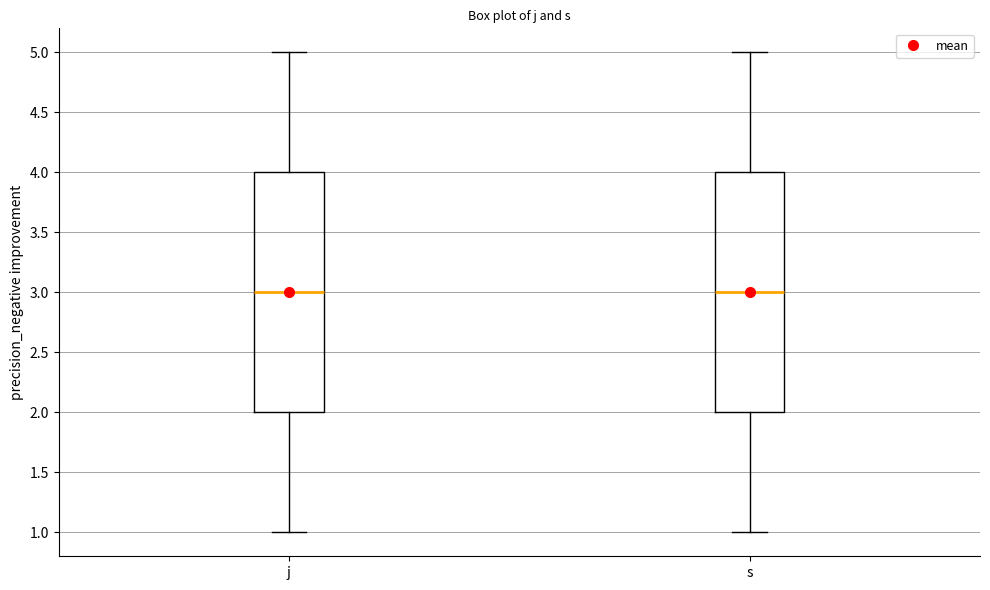

Reading left to right, transcribe this box plot: for each box, give where its median line is, the range the box spans, and where its two whiskers end, as read against the y-axis. The values are not printed on the chart, so give them approximately, as read against the axis.

j: median 3, box 2 to 4, whiskers 1 to 5
s: median 3, box 2 to 4, whiskers 1 to 5